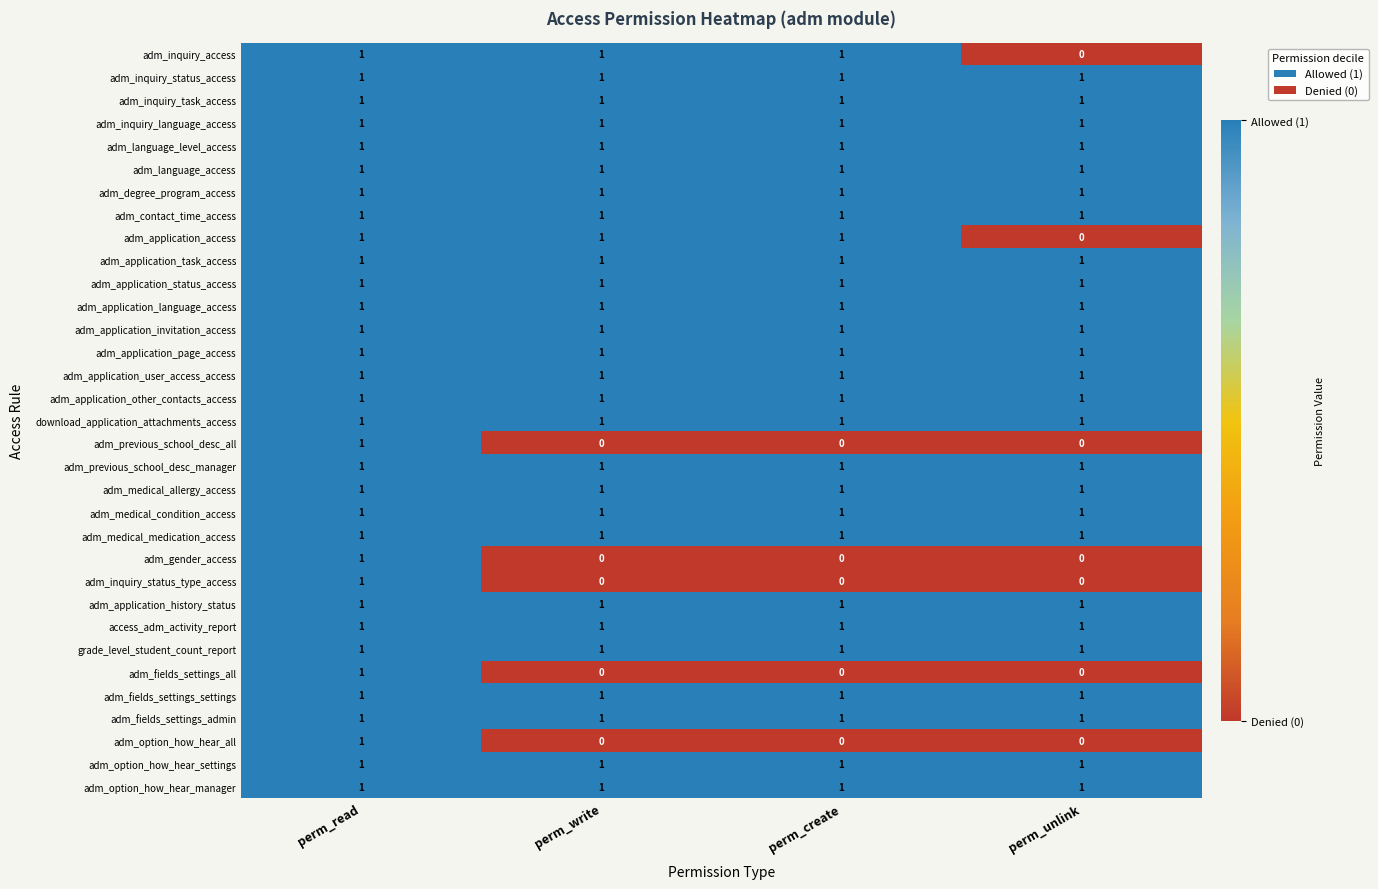

Count the adm_previous_school_desc_all values in the range 0 to 1.

4